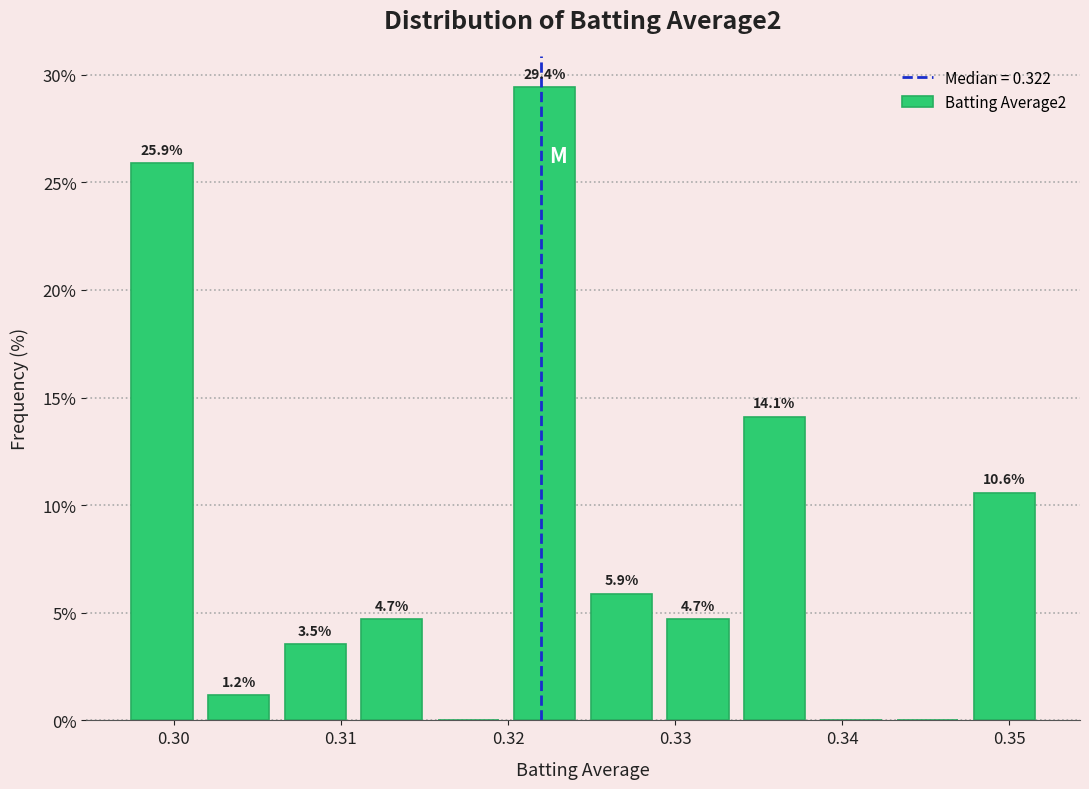

Which range on the x-axis has the tallest bar?

0.320 to 0.325